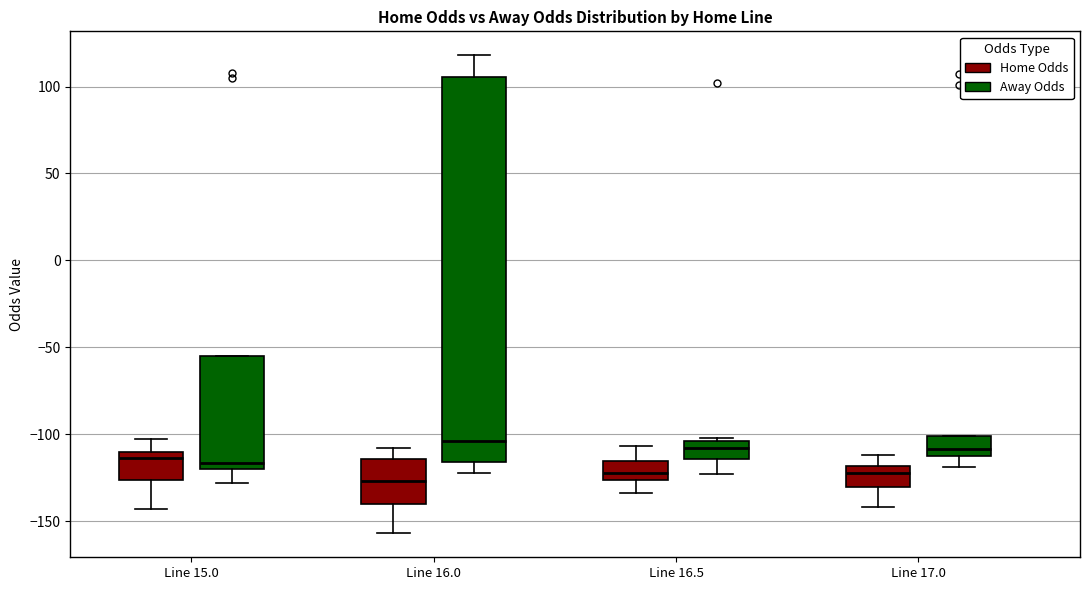

Reading left to right, read every box against the y-axis: the position of its median line, the range the box covers, and the ends of its whiskers. The values are not printed on the chart, so give them approximately, as read against the axis.

Line 15.0 (Home Odds): median -115, box -125 to -110, whiskers -145 to -105
Line 15.0 (Away Odds): median -115, box -120 to -55, whiskers -130 to -55
Line 16.0 (Home Odds): median -125, box -140 to -115, whiskers -155 to -110
Line 16.0 (Away Odds): median -105, box -115 to 105, whiskers -120 to 120
Line 16.5 (Home Odds): median -120, box -125 to -115, whiskers -135 to -105
Line 16.5 (Away Odds): median -110, box -115 to -105, whiskers -125 to -100
Line 17.0 (Home Odds): median -120 (inside the box), box -130 to -120, whiskers -140 to -110
Line 17.0 (Away Odds): median -110 (just above the box's lower edge), box -110 to -100, whiskers -120 to -100